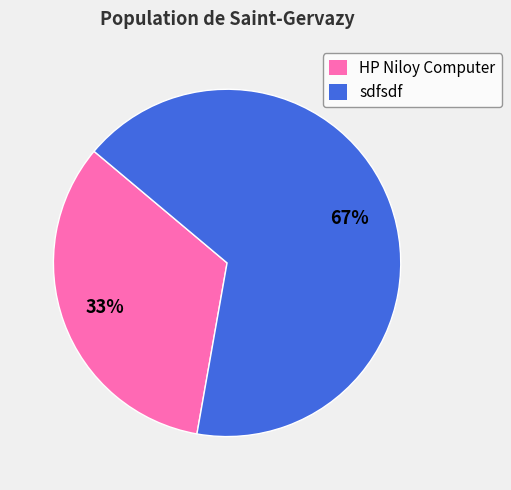

Which slice is the largest?

sdfsdf